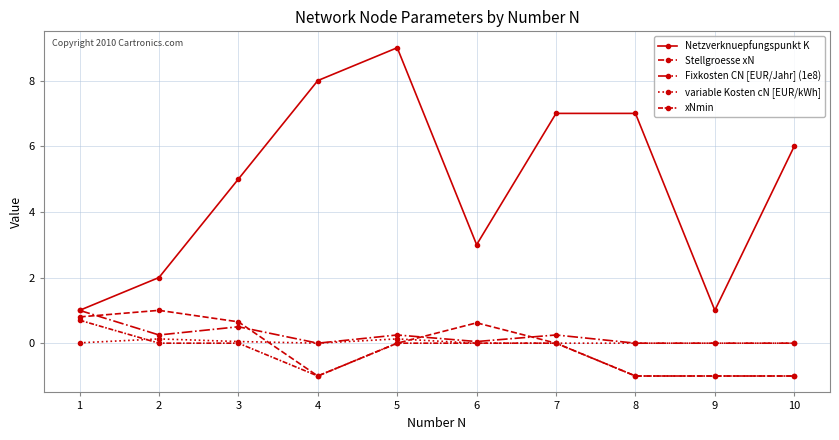

Which category has the highest value in the Fixkosten CN [EUR/Jahr] (1e8) series?

1